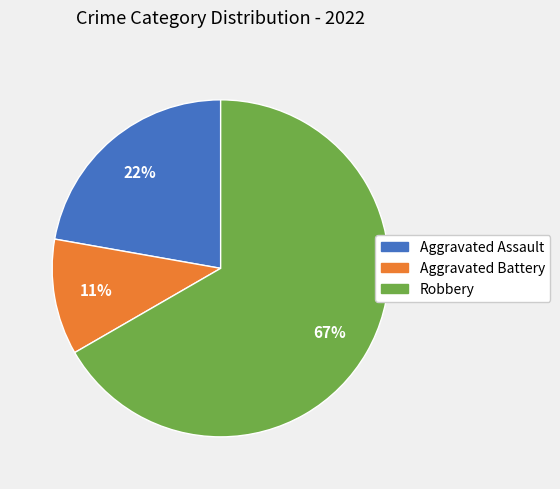

What percentage is the Robbery slice, to the nearest percent?

67%